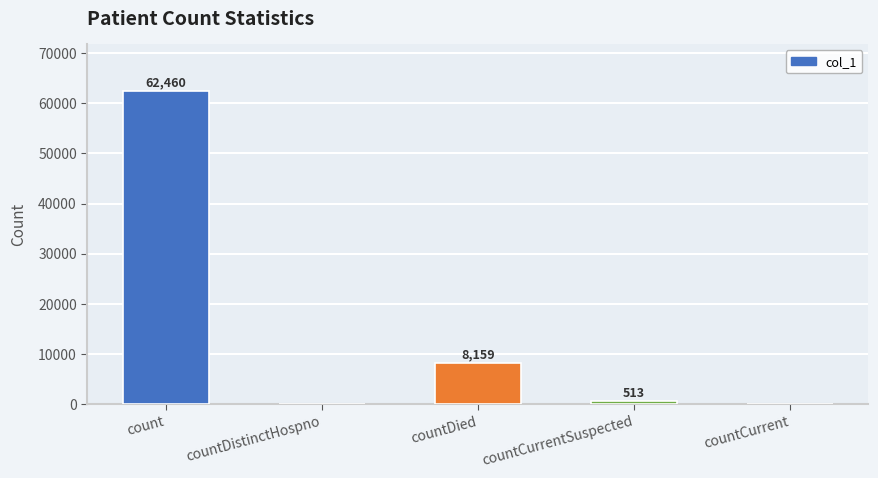

Is it true that the value at countDied is 8159?

True